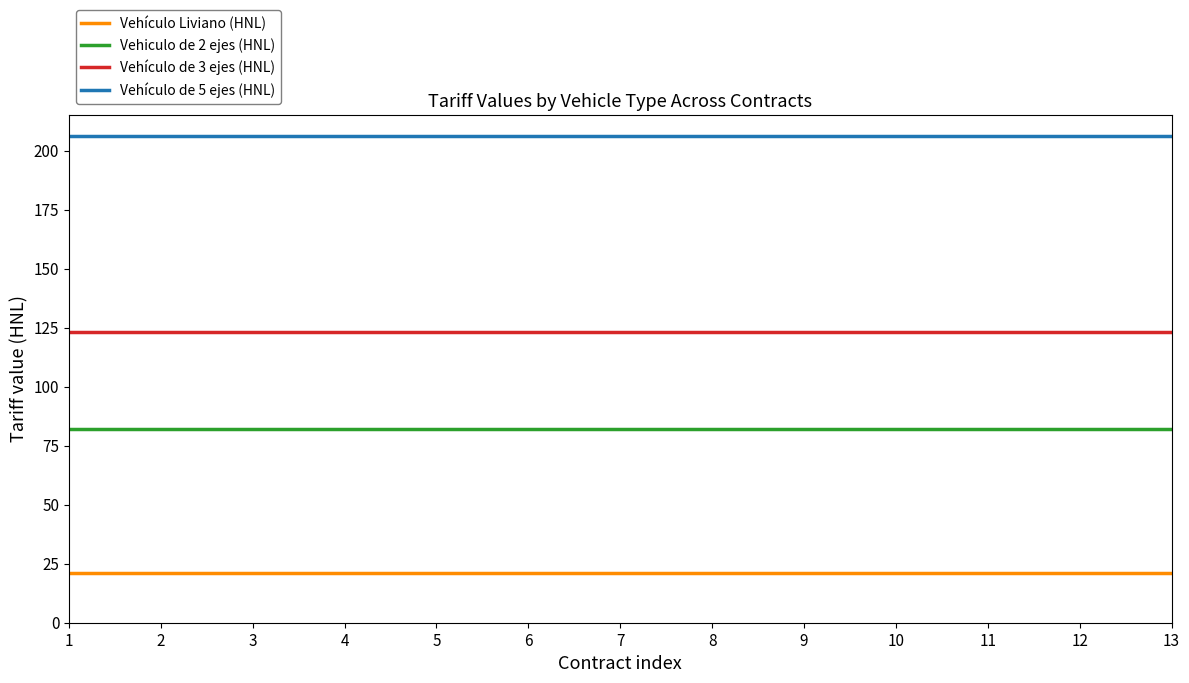

What is the difference between the highest and lowest values at 2?

185